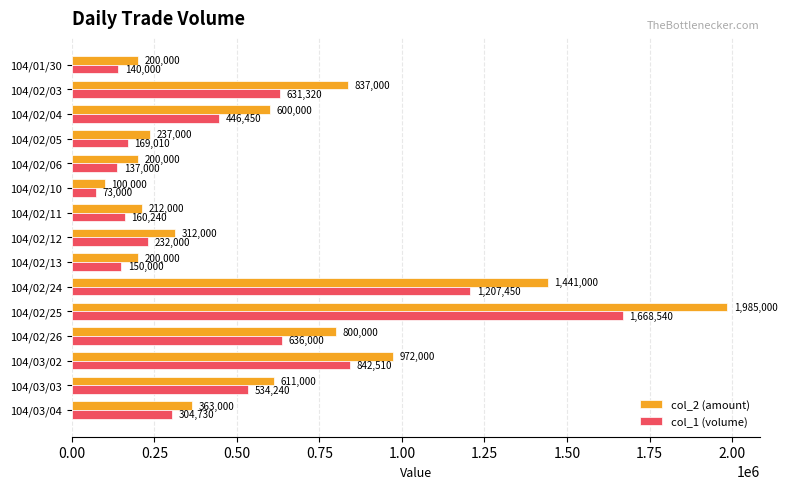

What is the greatest value displayed?

1985000